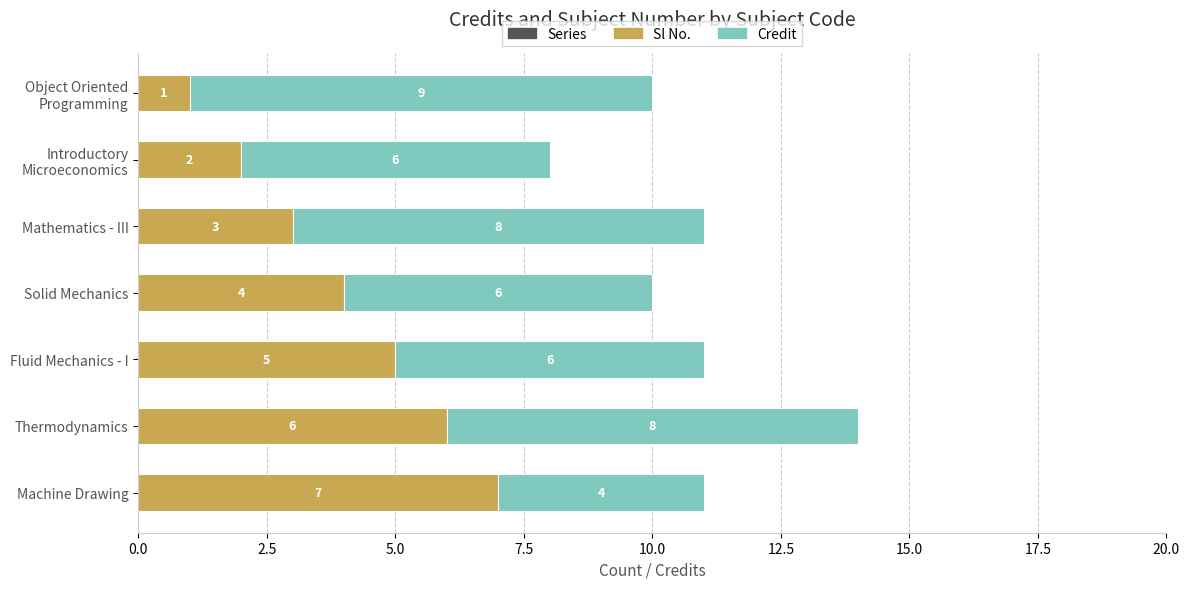

True or false: Sl No. has a value of 3 at Machine Drawing.

False